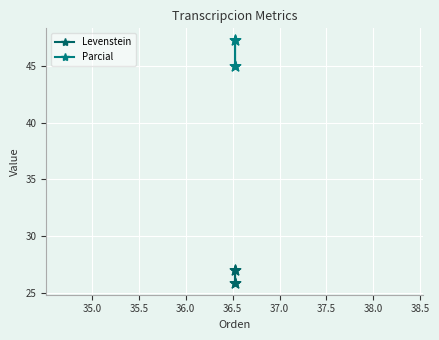

Which series has the largest Y range (max minus min)?

Parcial